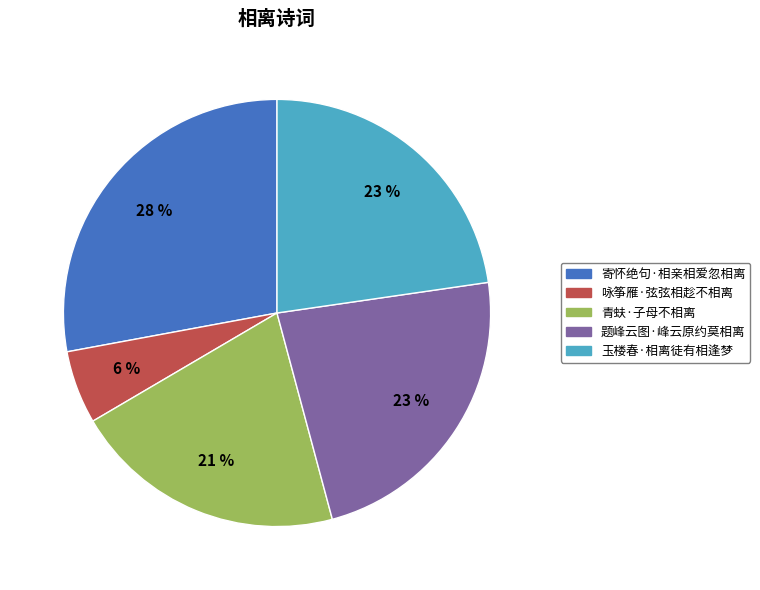

Is there any slice that represents more than half of the pie?

No